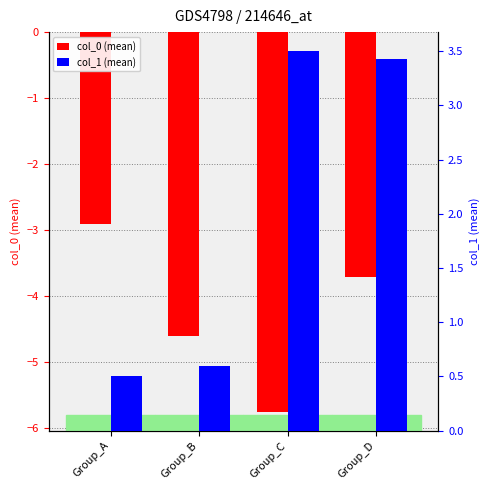

The value of col_1 (mean) at Group_B is 0.9. True or false?

False